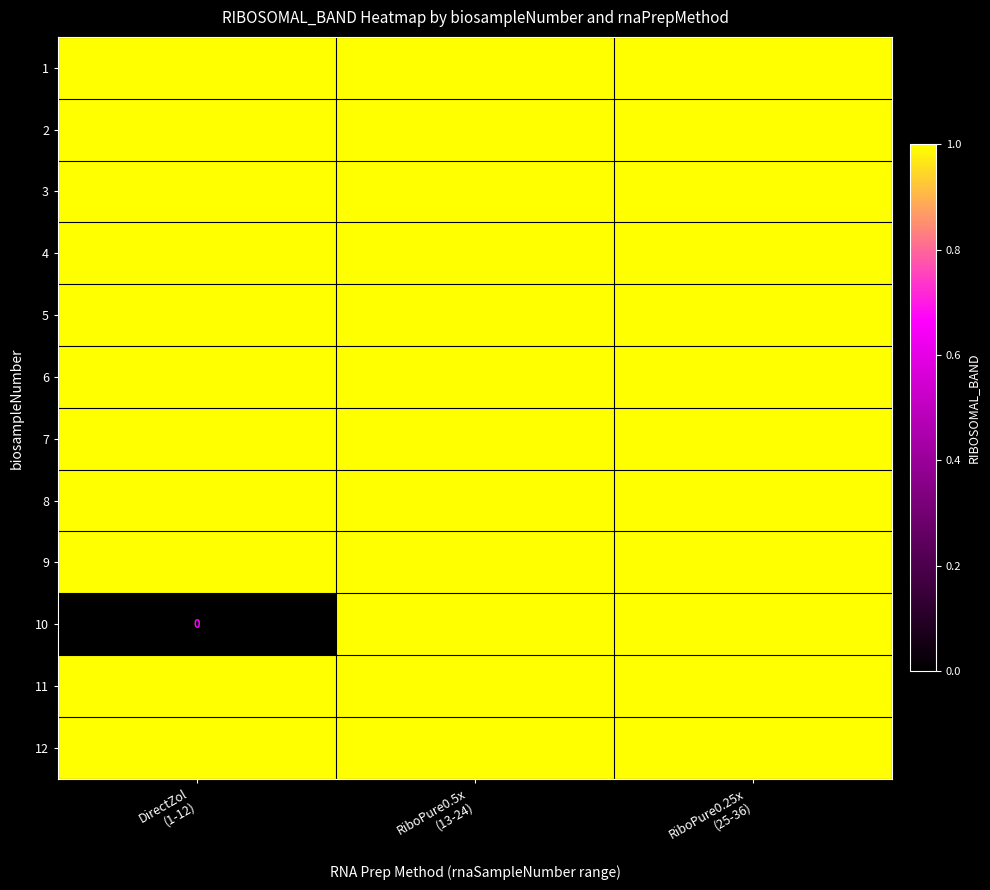

At how many categories does at least one series exceed 0?

3